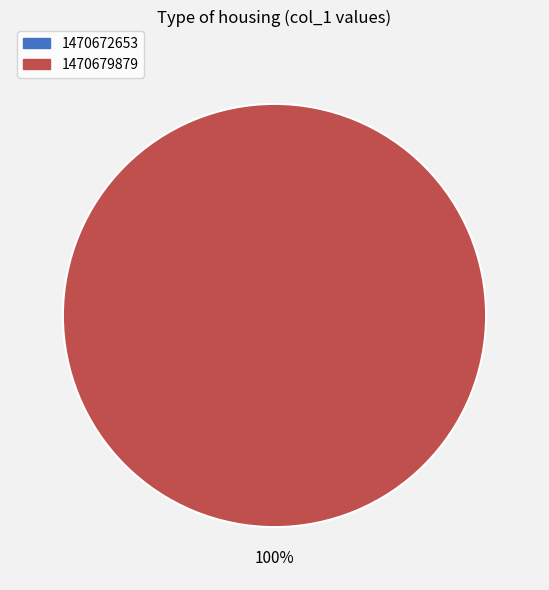

Is it true that 1470679879 is 100% of the pie?

True